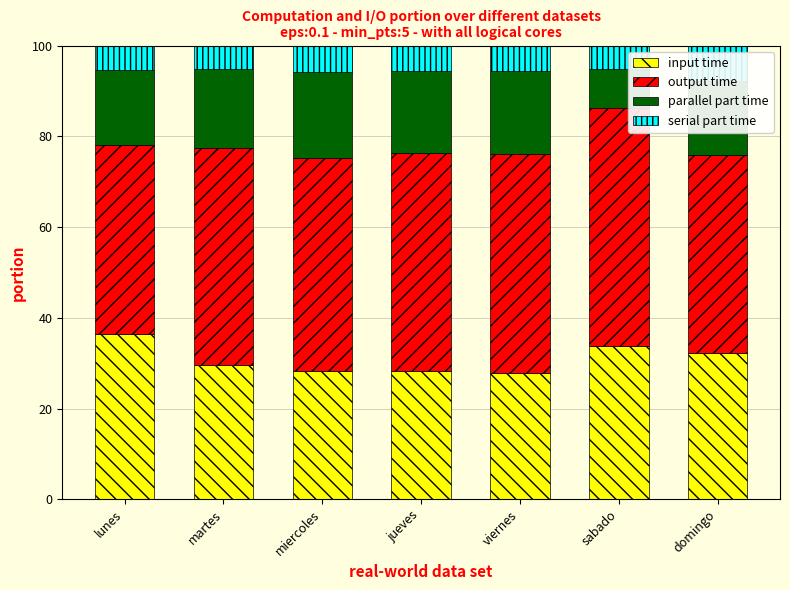

Does the chart contain stacked bars?

Yes